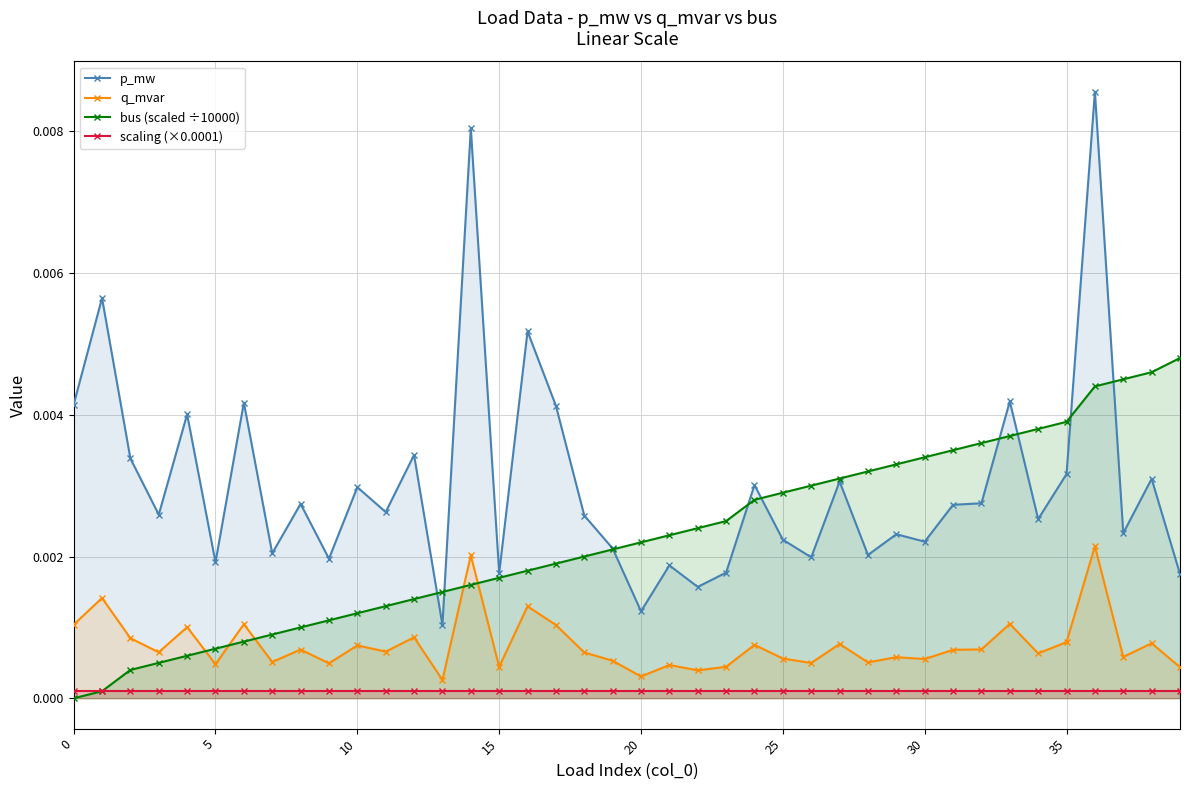

Between 33 and 25, which is larger?

33